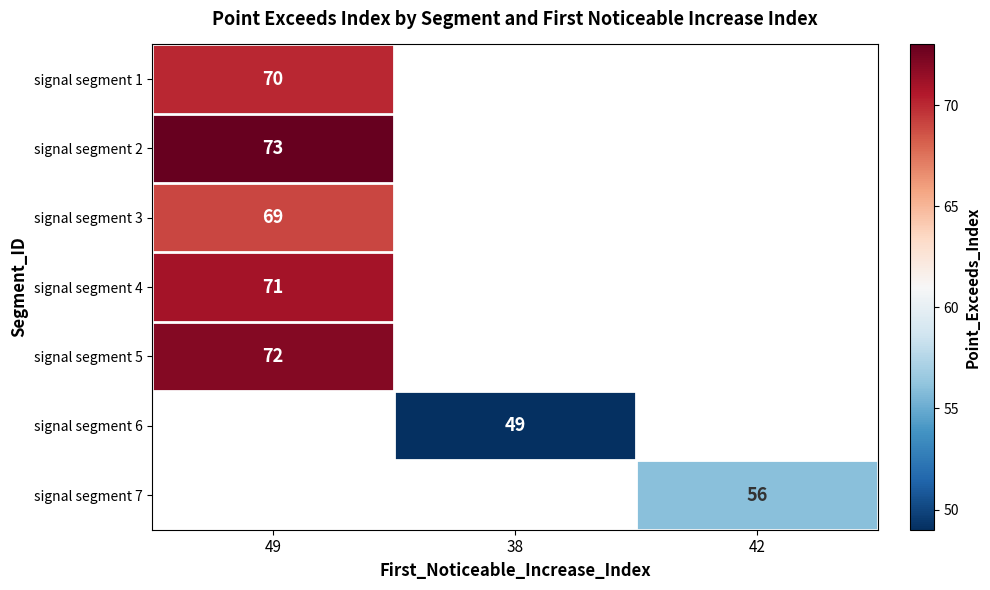

What is the minimum value for signal segment 4?

71.0